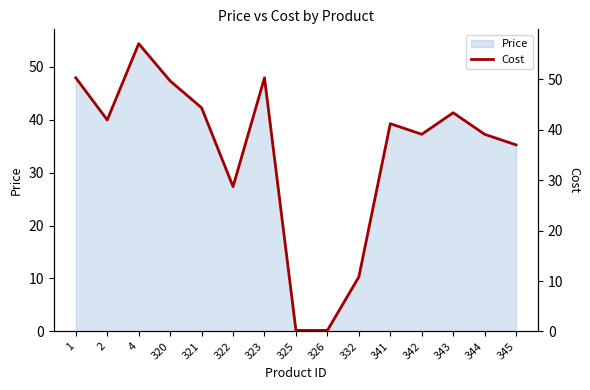

Reading right to left, list all the values displayed in this chart.

345=37.0	344=39.1	343=43.3	342=39.1	341=41.2	332=10.8	326=0.2	325=0.2	323=50.3	322=28.7	321=44.3	320=49.6	4=57.0	2=41.9	1=50.3